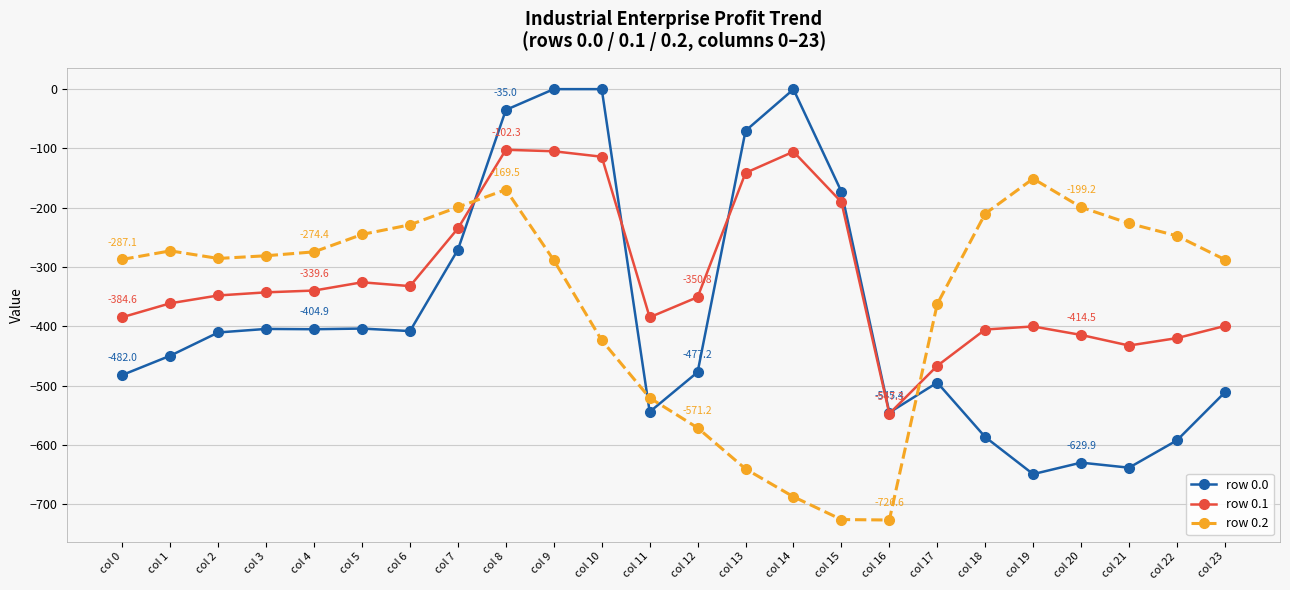

Does the chart have visible grid lines?

Yes